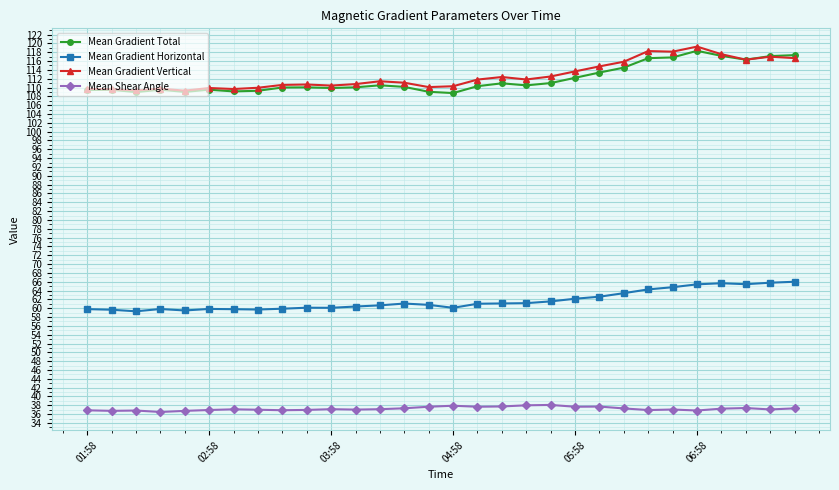

What is the value of the Mean Gradient Total point at the 29th from the left?

117.1